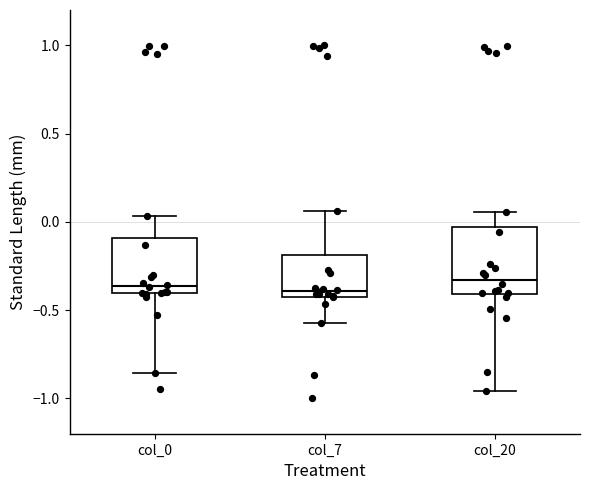

Which box is the tallest, from its lower edge to its upper edge?

col_20